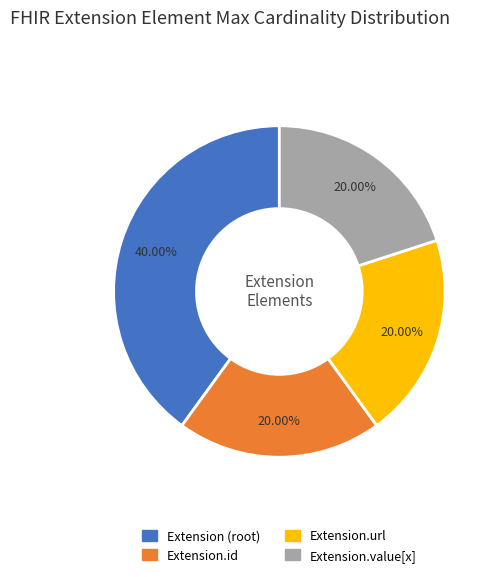

How many slices are in this pie chart?

4